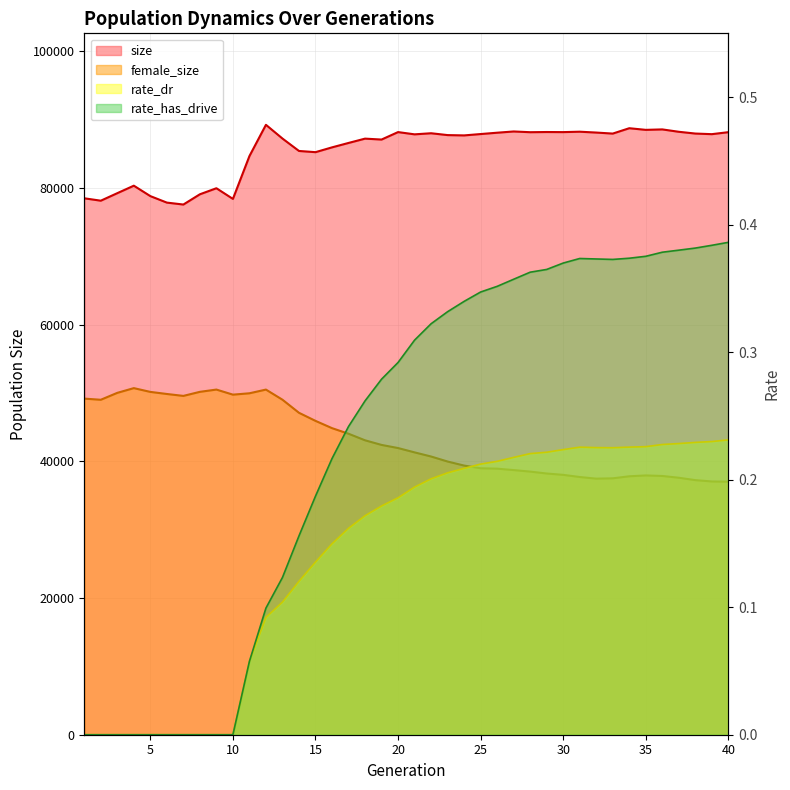

Reading left to right, list all the values displayed in this chart.

size: 78491.0	78139.0	79241.0	80335.0	78810.0	77860.0	77577.0	79077.0	79962.0	78400.0	84666.0	89241.0	87233.0	85416.0	85240.0	85942.0	86588.0	87220.0	87086.0	88177.0	87848.0	88008.0	87738.0	87692.0	87891.0	88087.0	88268.0	88161.0	88188.0	88174.0	88234.0	88109.0	87959.0	88744.0	88504.0	88570.0	88222.0	87964.0	87874.0	88165.0
female_size: 49178.0	49011.0	50024.0	50714.0	50162.0	49857.0	49577.0	50171.0	50503.0	49760.0	49959.0	50501.0	49018.0	47105.0	45924.0	44859.0	44041.0	43080.0	42404.0	41946.0	41313.0	40707.0	39974.0	39382.0	38989.0	38930.0	38722.0	38501.0	38221.0	38025.0	37709.0	37469.0	37517.0	37816.0	37939.0	37861.0	37602.0	37252.0	37058.0	37019.0
rate_dr: 0.0	0.0	0.0	0.0	0.0	0.0	0.0	0.0	0.0	0.0	0.1	0.1	0.1	0.1	0.1	0.1	0.2	0.2	0.2	0.2	0.2	0.2	0.2	0.2	0.2	0.2	0.2	0.2	0.2	0.2	0.2	0.2	0.2	0.2	0.2	0.2	0.2	0.2	0.2	0.2
rate_has_drive: 0.0	0.0	0.0	0.0	0.0	0.0	0.0	0.0	0.0	0.0	0.1	0.1	0.1	0.2	0.2	0.2	0.2	0.3	0.3	0.3	0.3	0.3	0.3	0.3	0.3	0.4	0.4	0.4	0.4	0.4	0.4	0.4	0.4	0.4	0.4	0.4	0.4	0.4	0.4	0.4